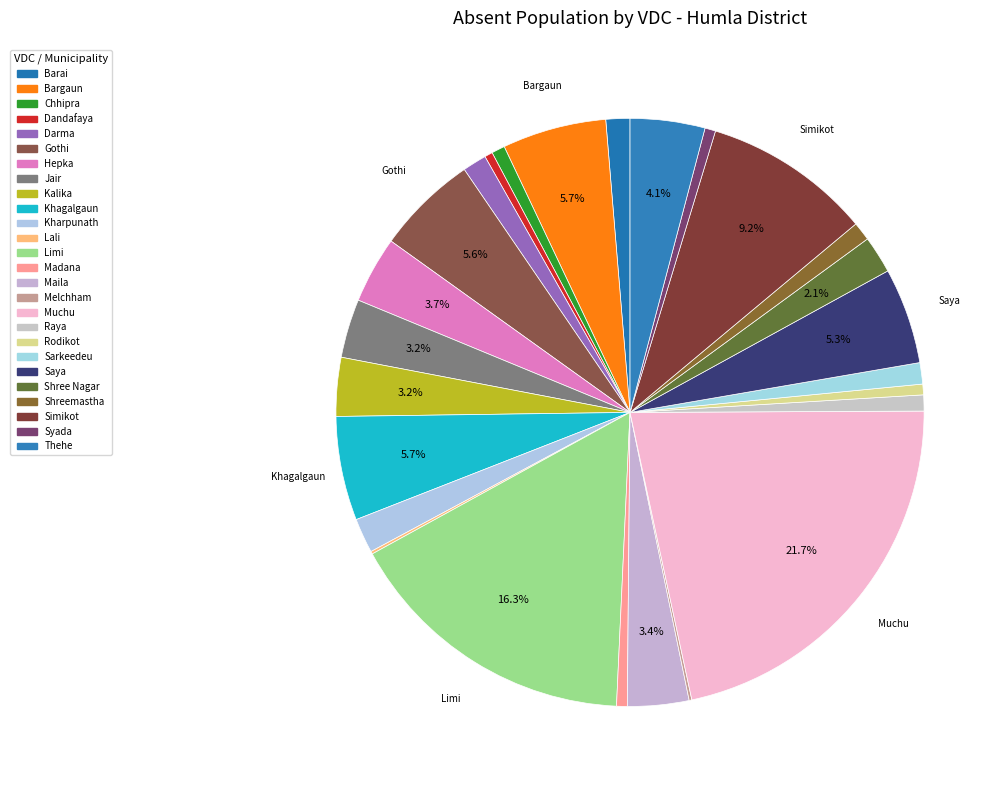

To the nearest percent, what percentage of the pie is Shreemastha?

1%